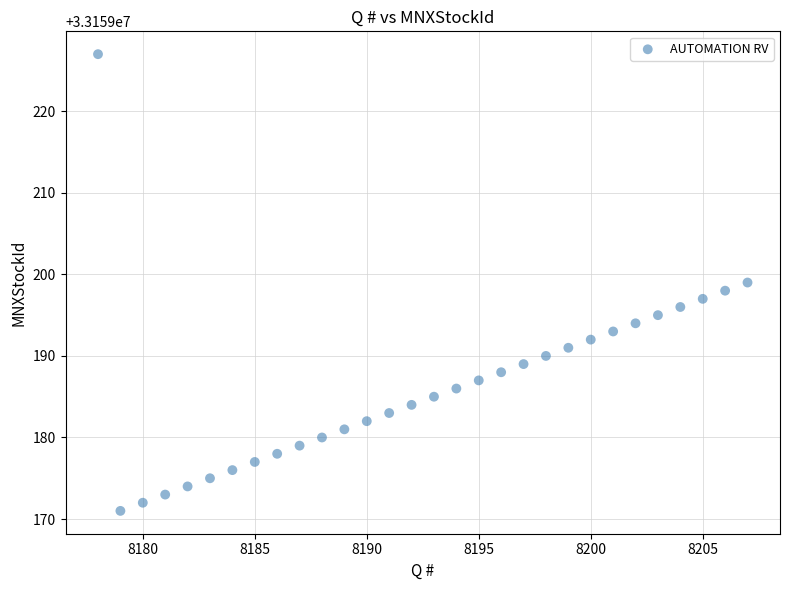

What is the range of X values (max minus min)?

29